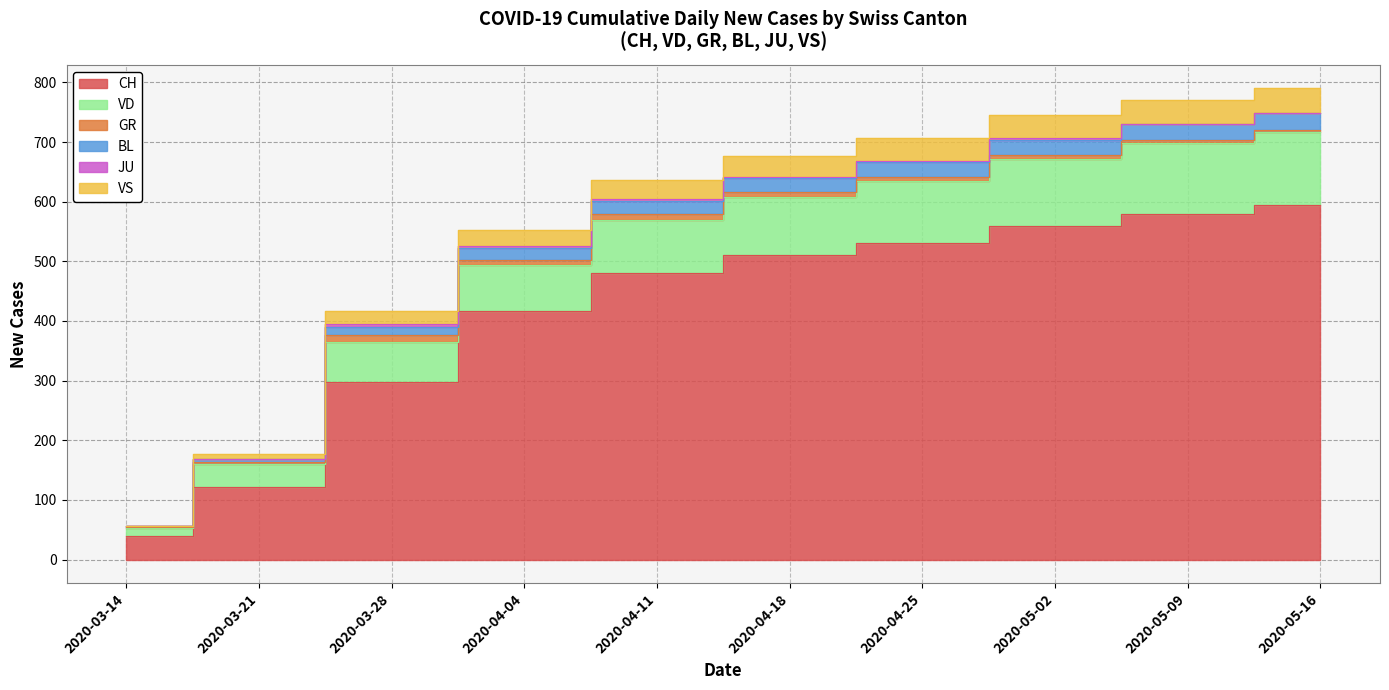

The value of VS at 2020-04-11 is 981. True or false?

False